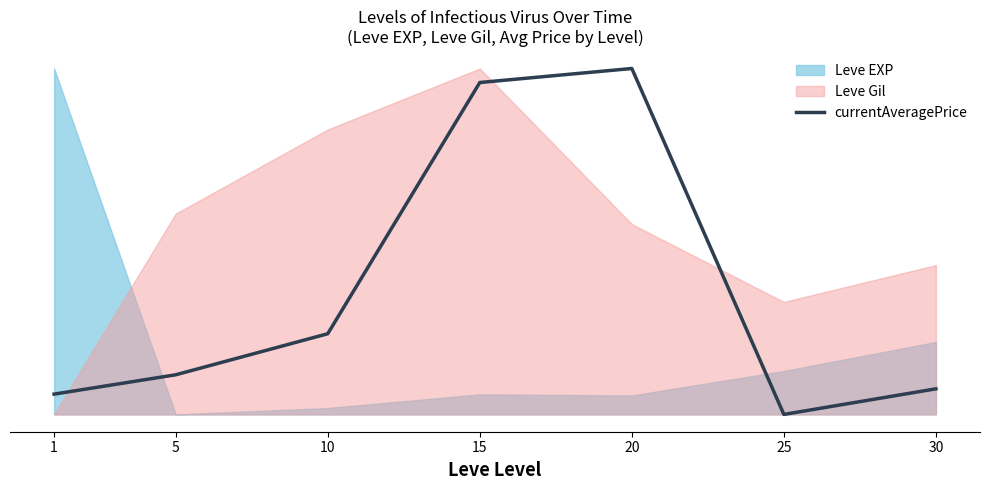

What is the greatest value displayed?

1.0